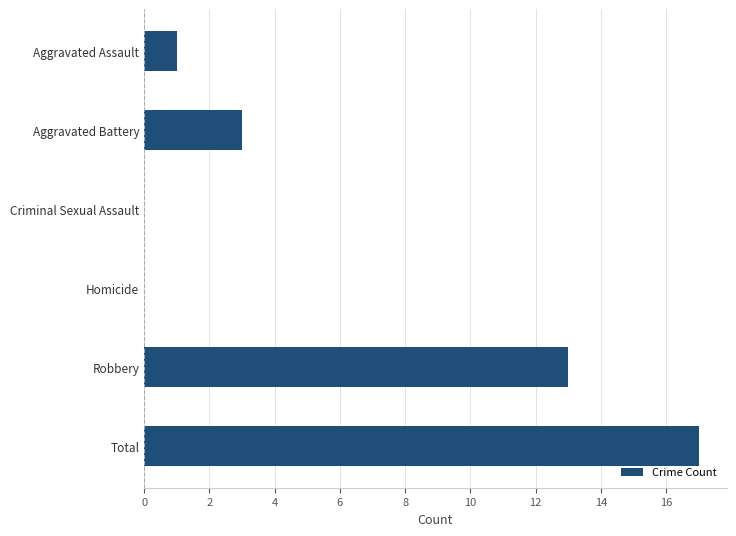

At which category does the chart reach its peak across all series?

Total